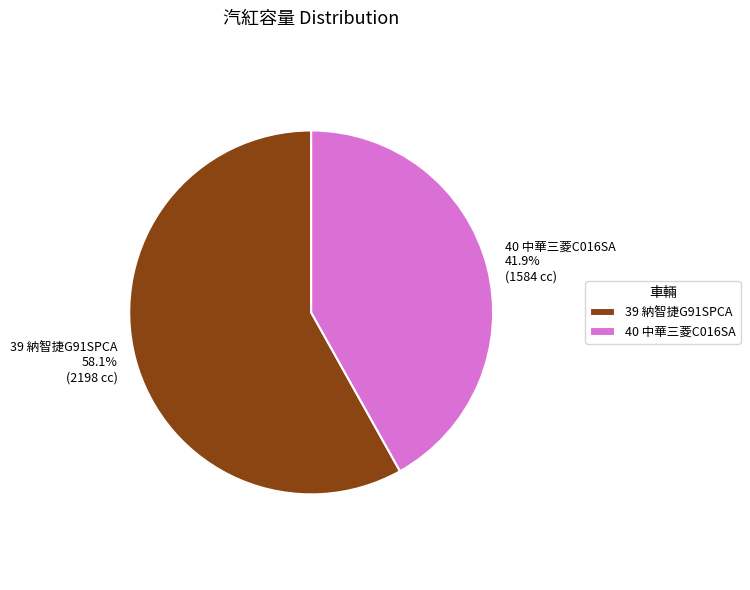

How many segments does this pie chart have?

2